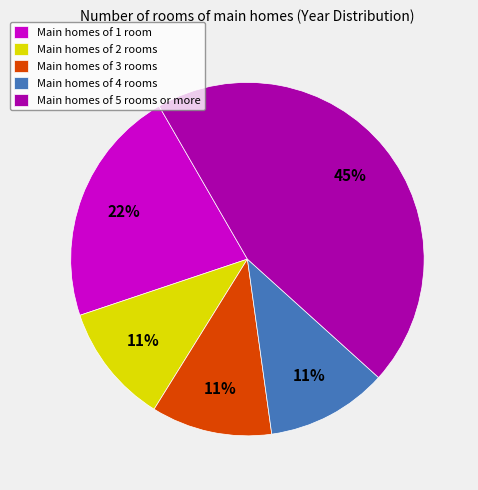

What is the ratio of the value at Main homes of 5 rooms or more to the value at Main homes of 2 rooms?

4.1